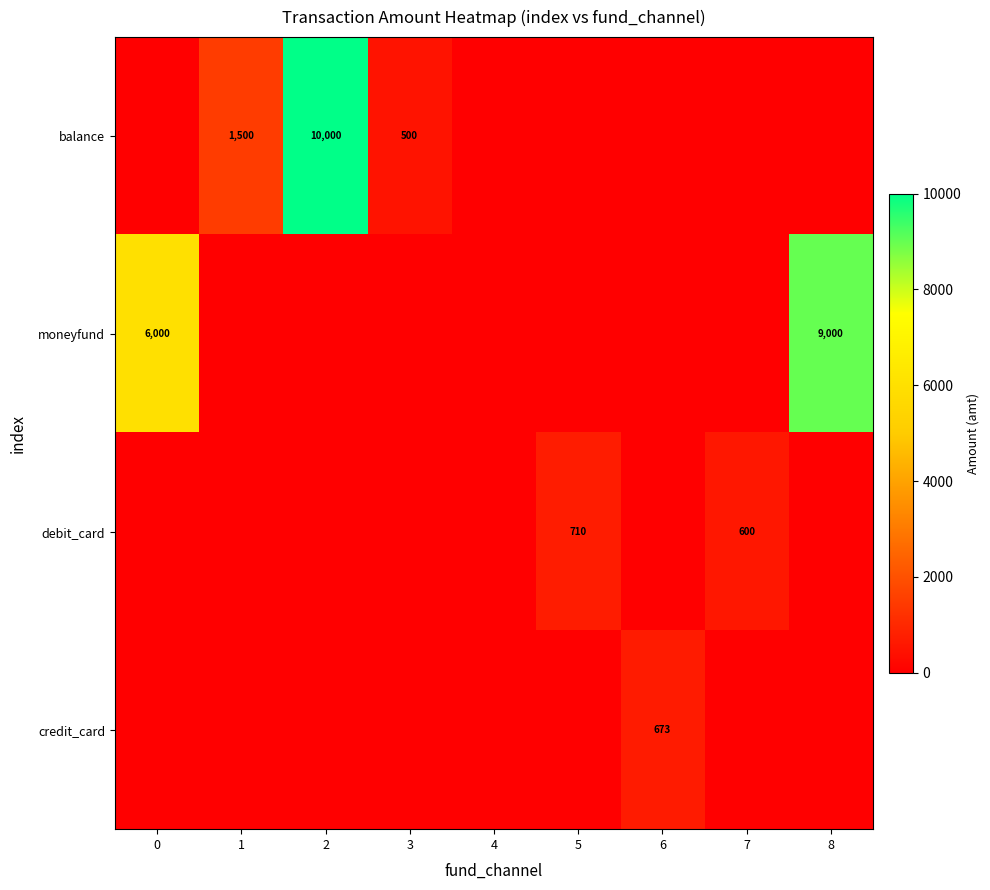

Where is row_0 nearest to the value 5000?

1